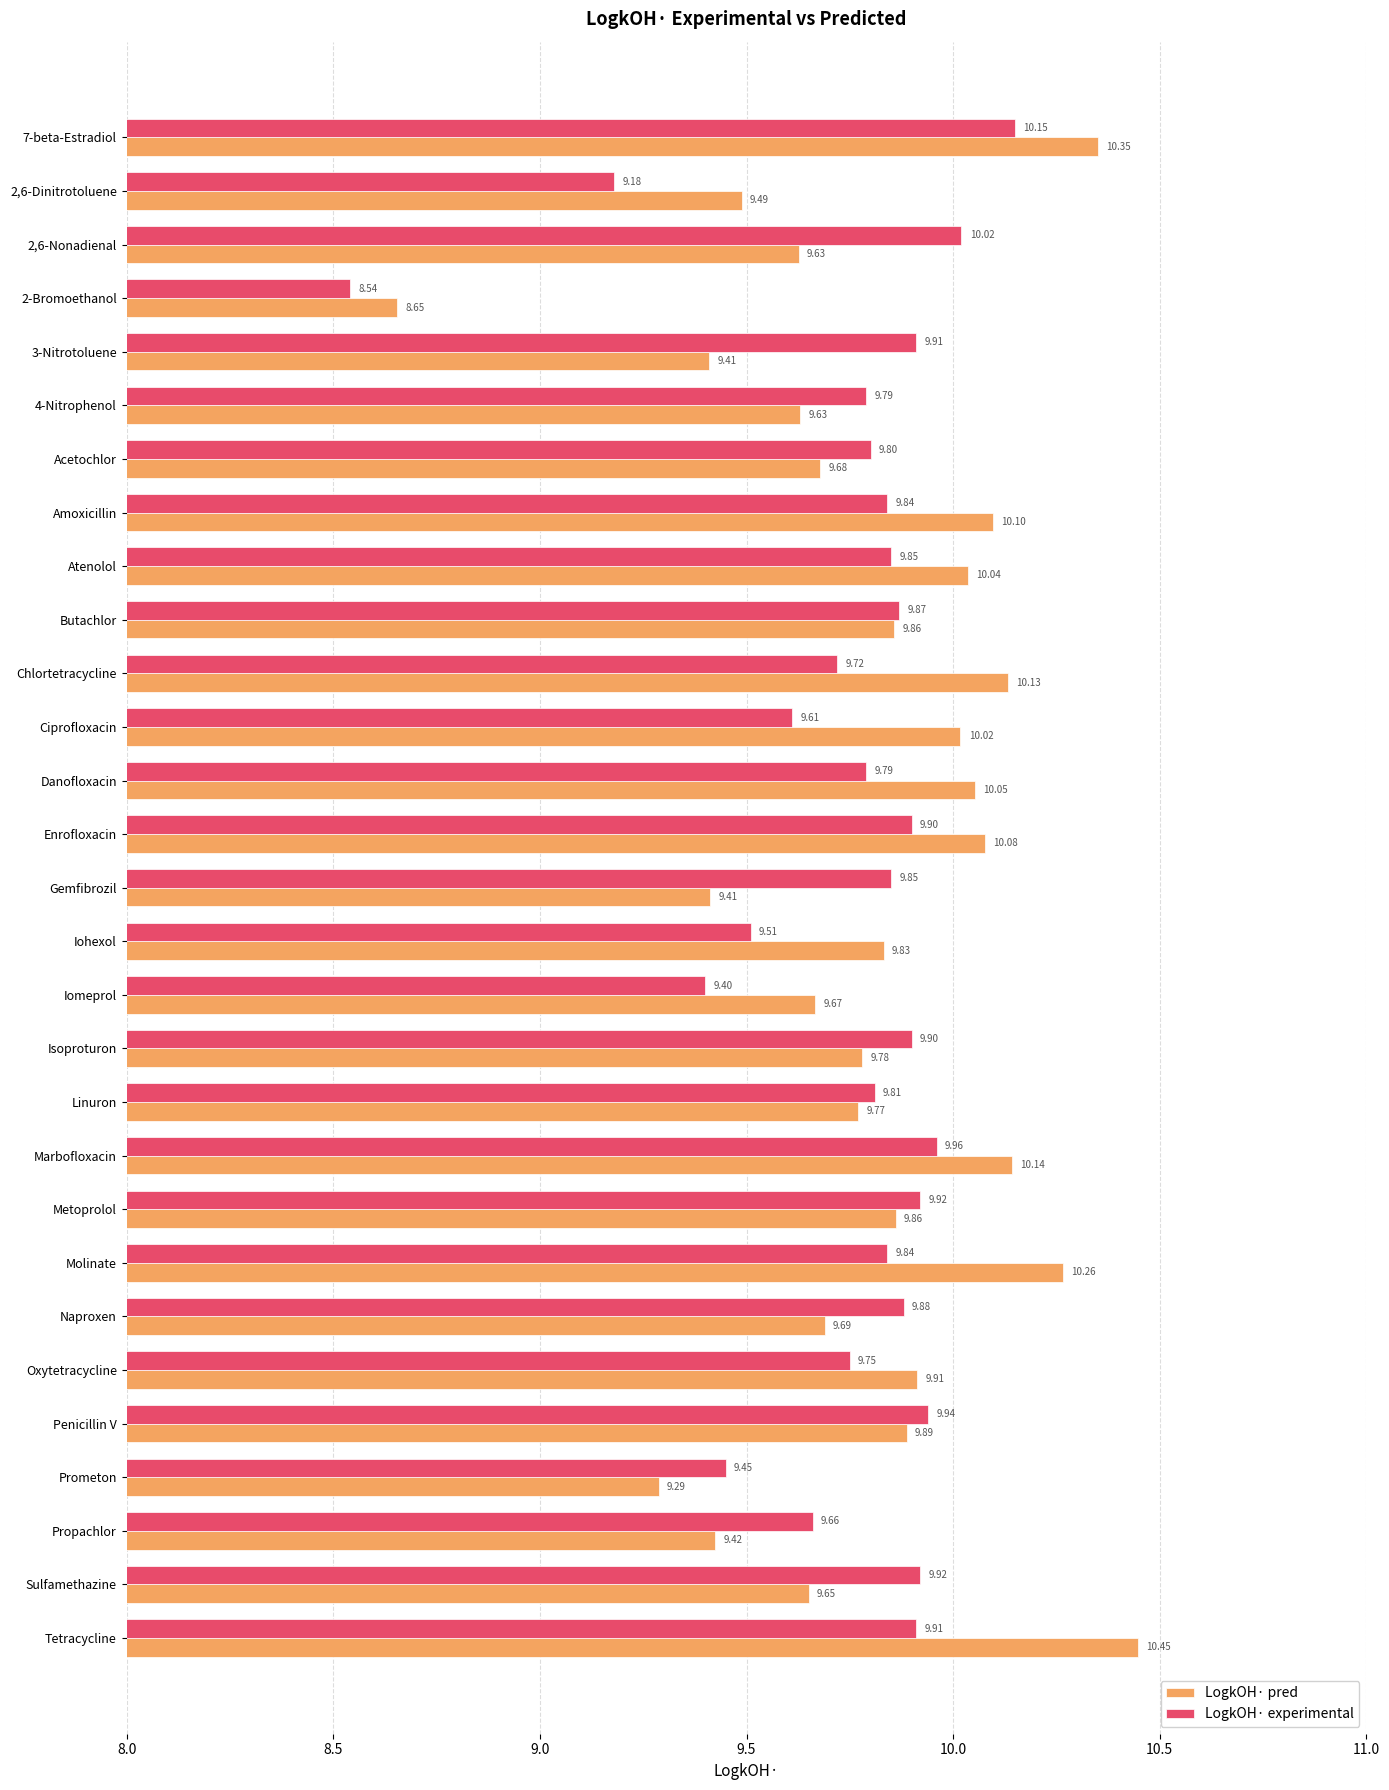

Which series changed the most between Amoxicillin and Prometon?

LogkOH· pred